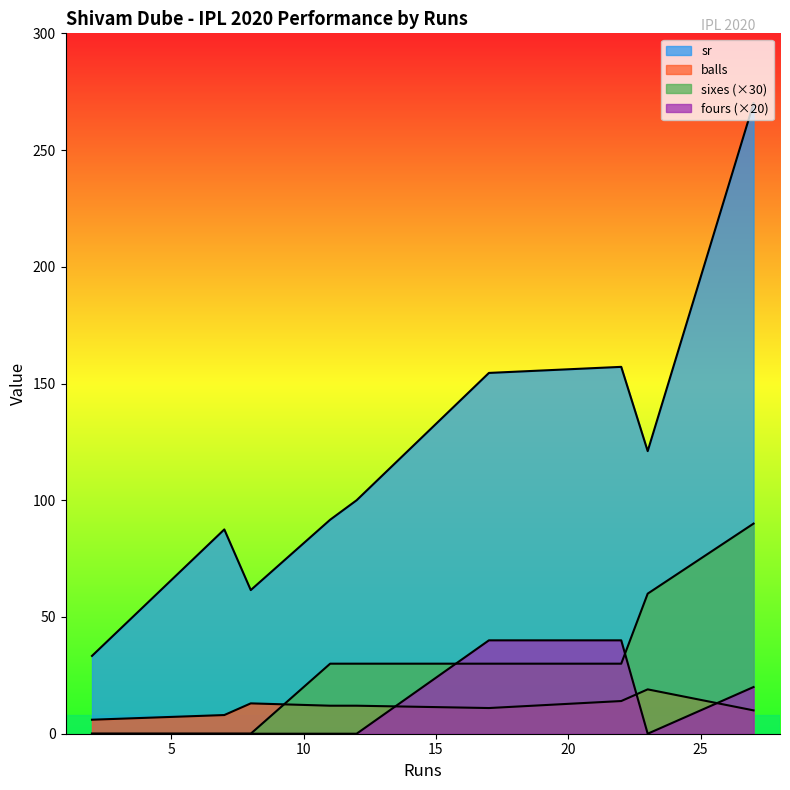

Which series has the largest range (max minus min)?

sr